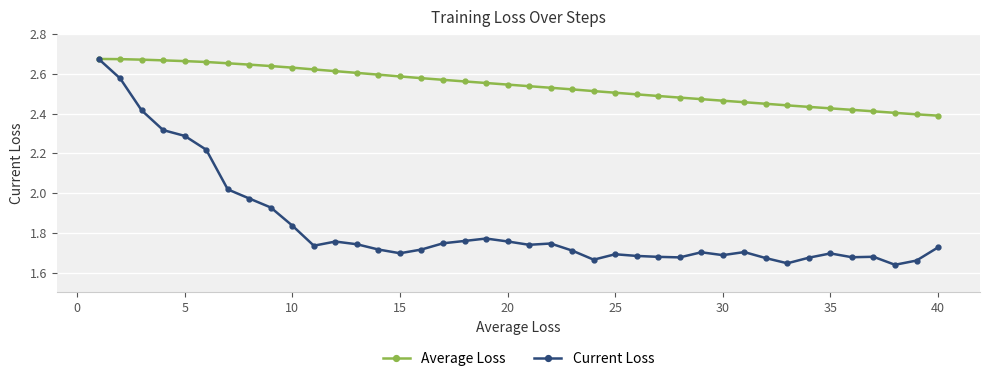

Count the Average Loss values in the range 2 to 3.

40